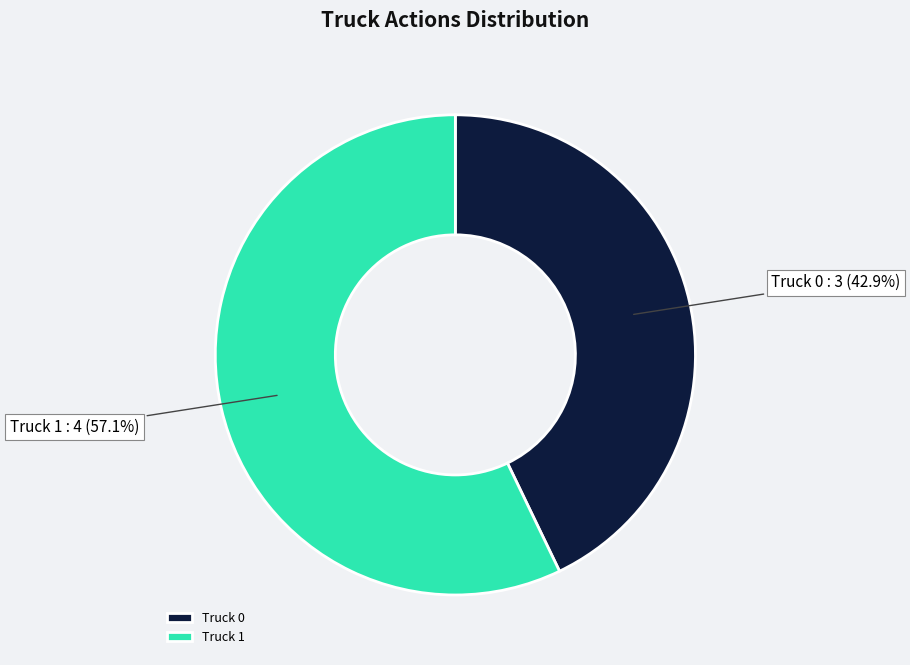

Does any single category account for the majority?

Yes